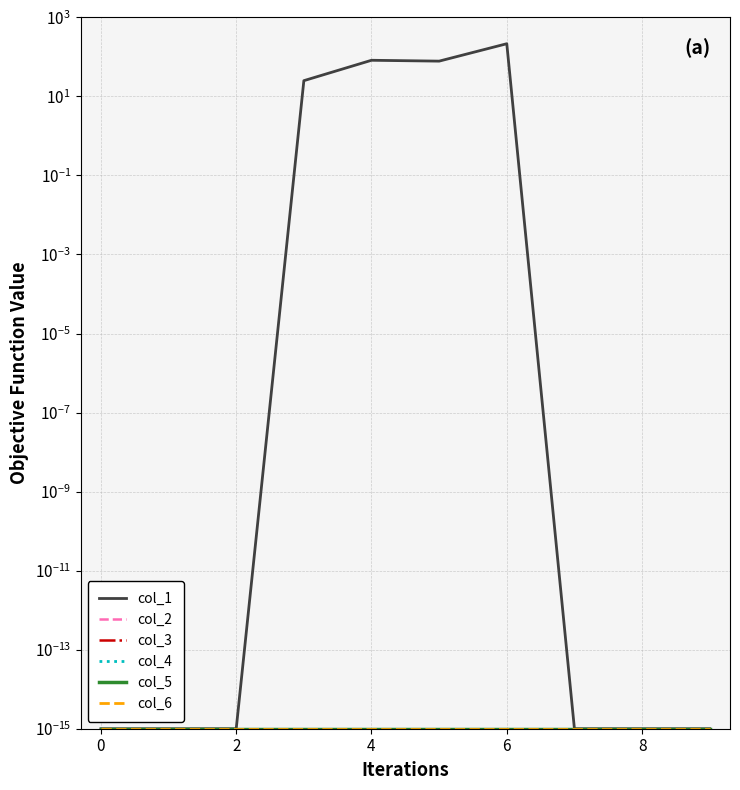

Between 0 and 4, which is larger?

4